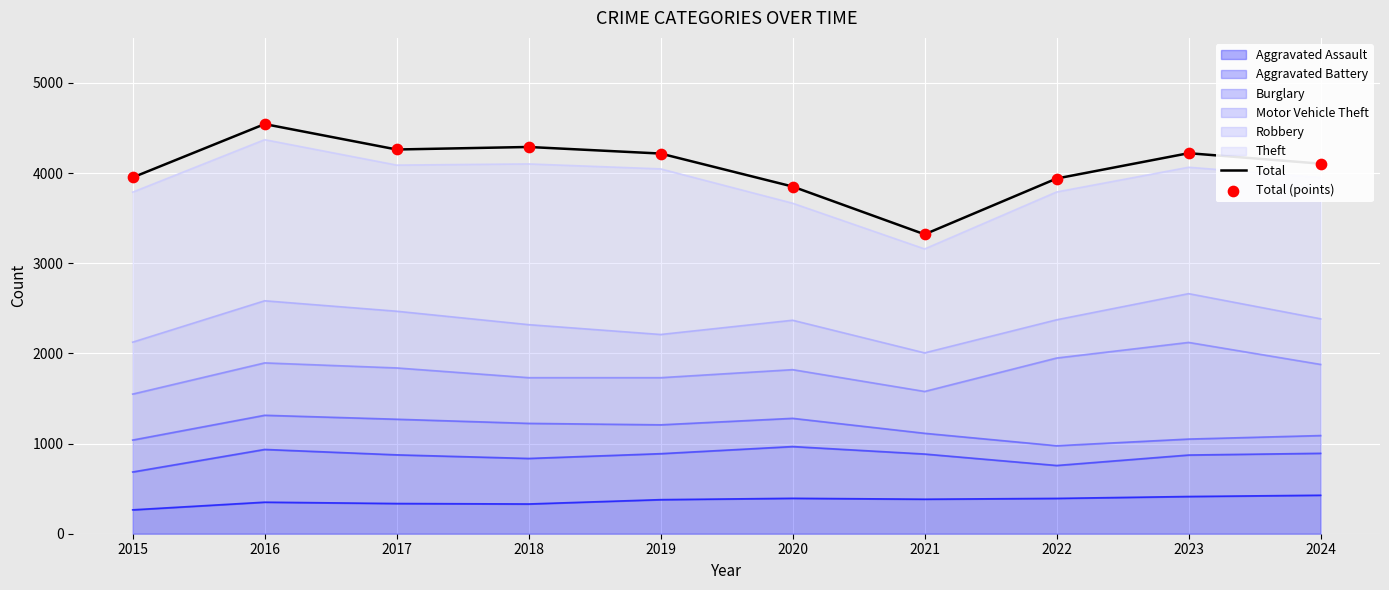

Which series has the largest total across all categories?

Total